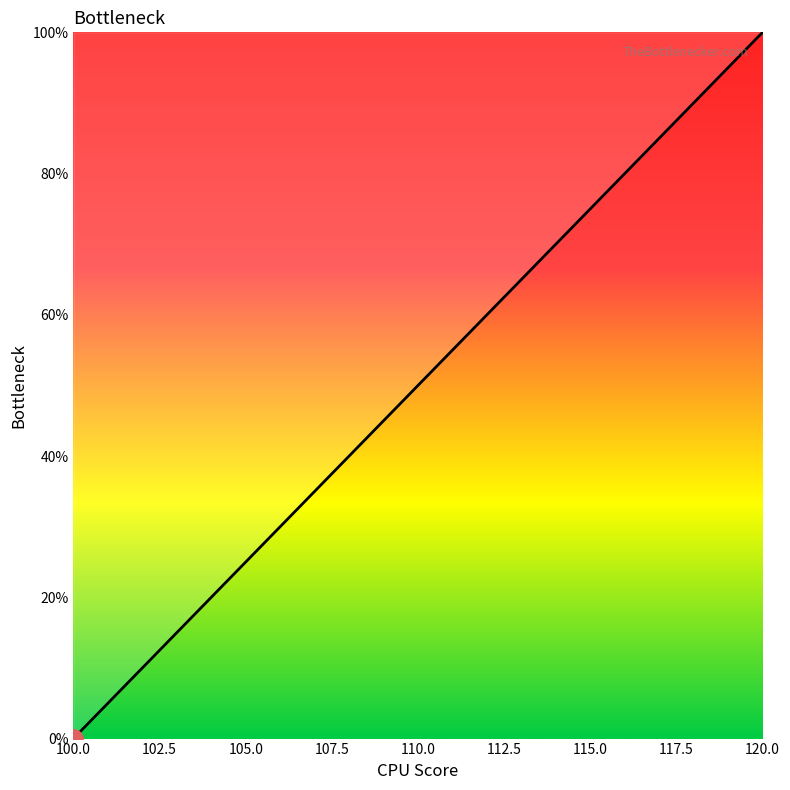

What is the difference between the maximum and minimum values?

100.0